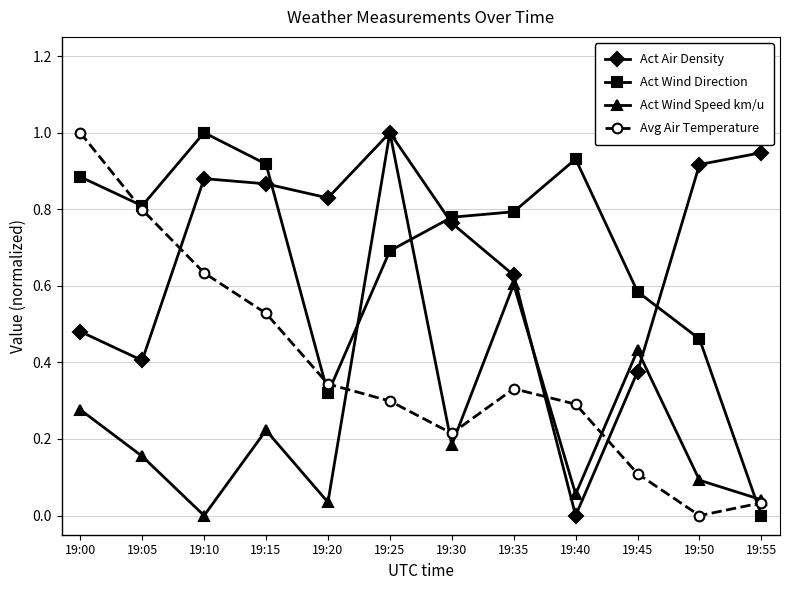

Which category has the highest value in the Act Wind Direction series?

19:10